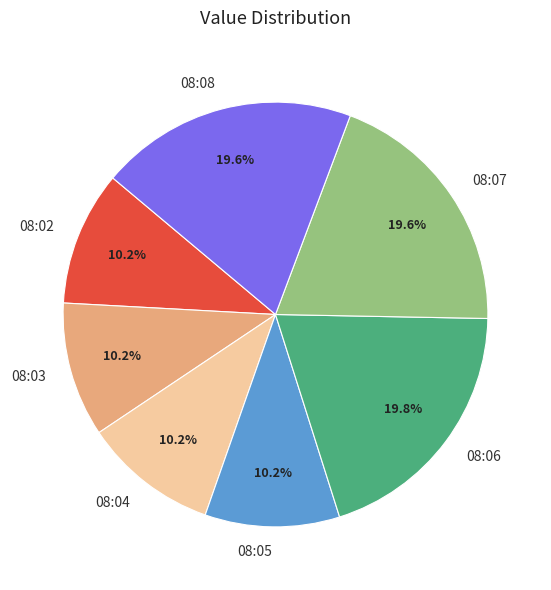

How many segments does this pie chart have?

7